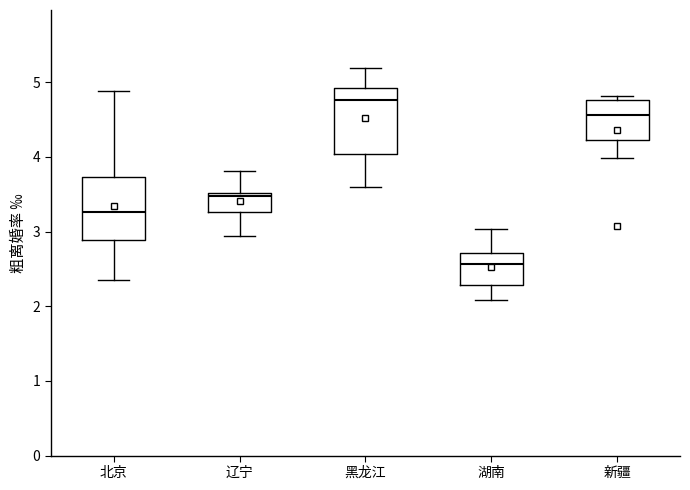

Which box's median line is the lowest?

湖南